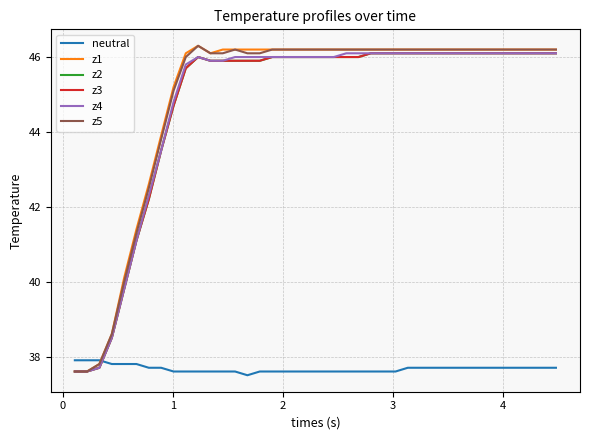

Does the chart have visible grid lines?

Yes